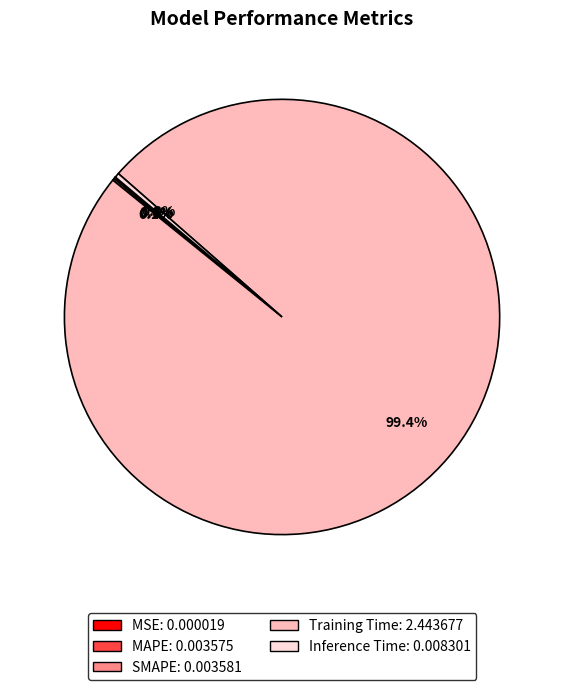

Which slice represents more than half of the pie?

Training Time